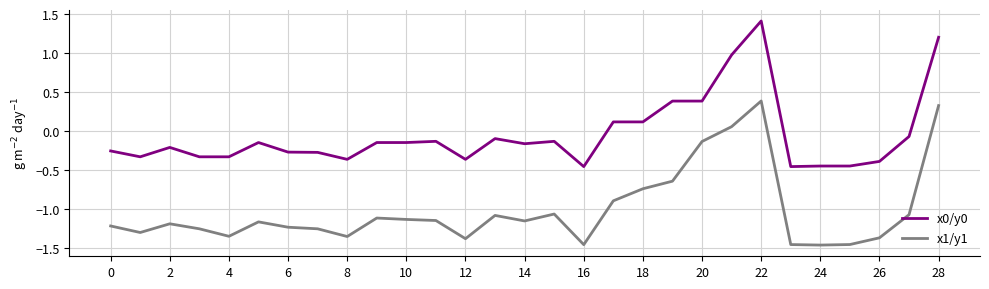

What is the maximum value for x0/y0?

1.4